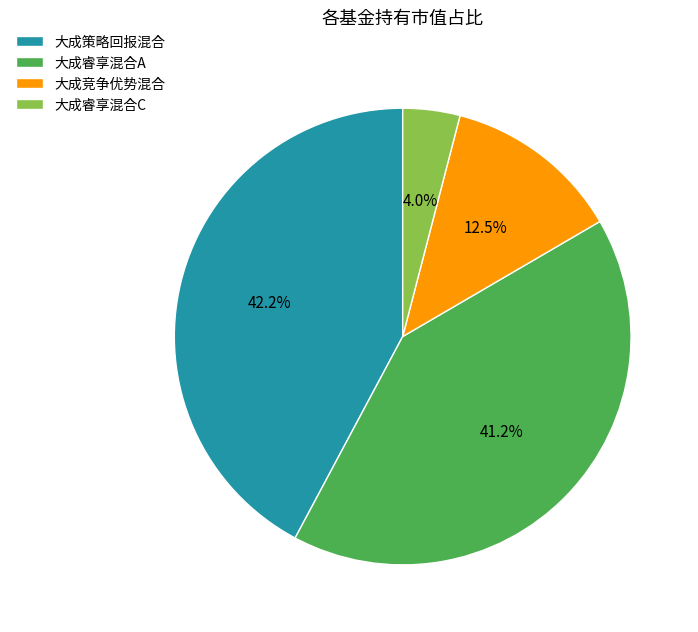

Does 大成睿享混合A represent more than half of the total?

No